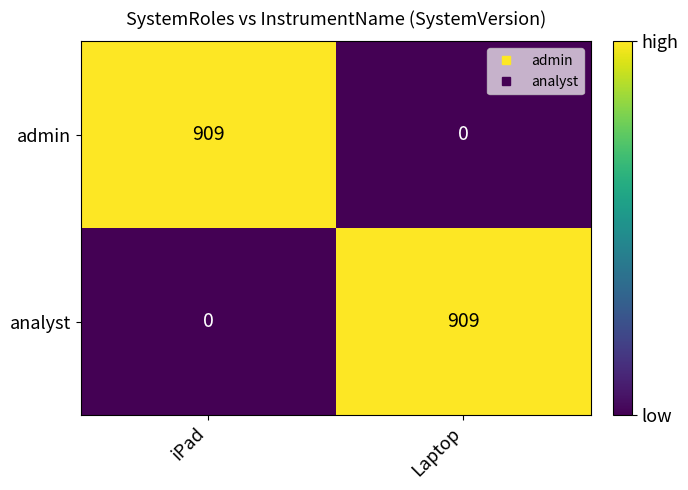

Rank the series at Laptop from lowest to highest value.

admin, analyst